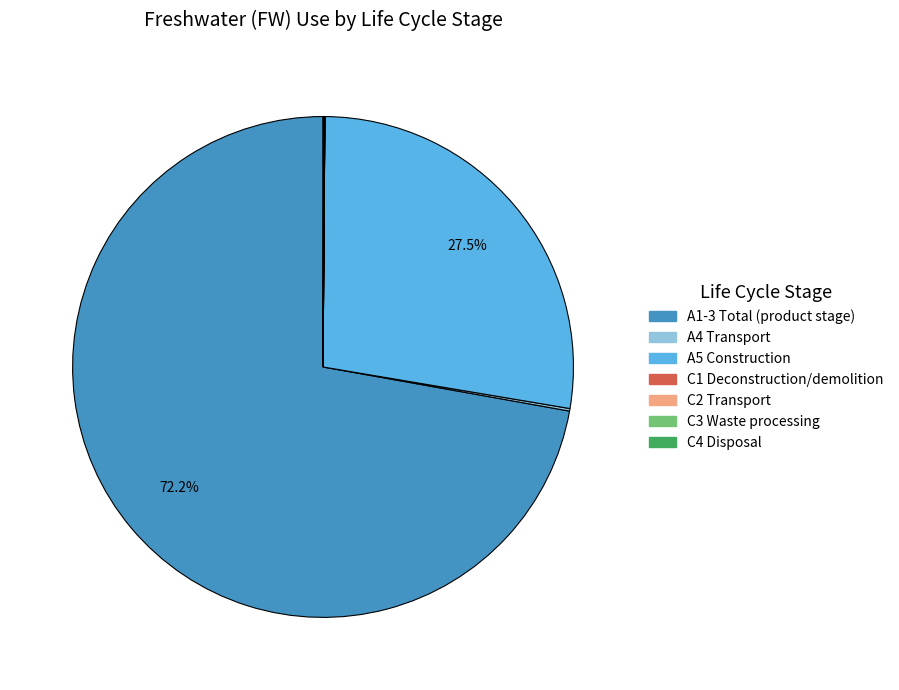

Does any single category account for the majority?

Yes